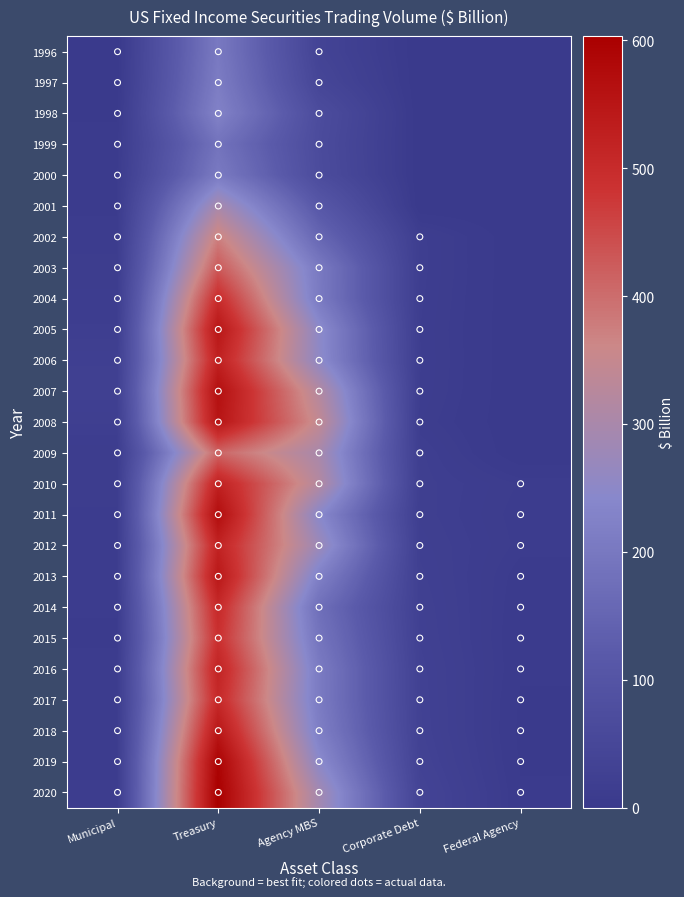

At how many categories does at least one series exceed 246?

2